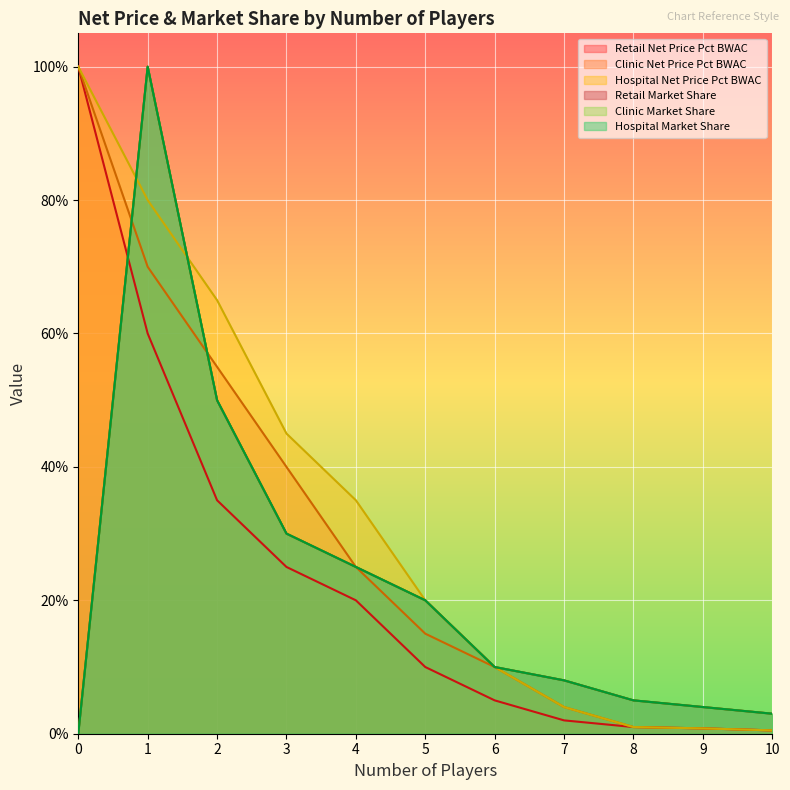

What is the difference between the second highest and minimum values in the Retail Net Price Pct BWAC series?

0.6